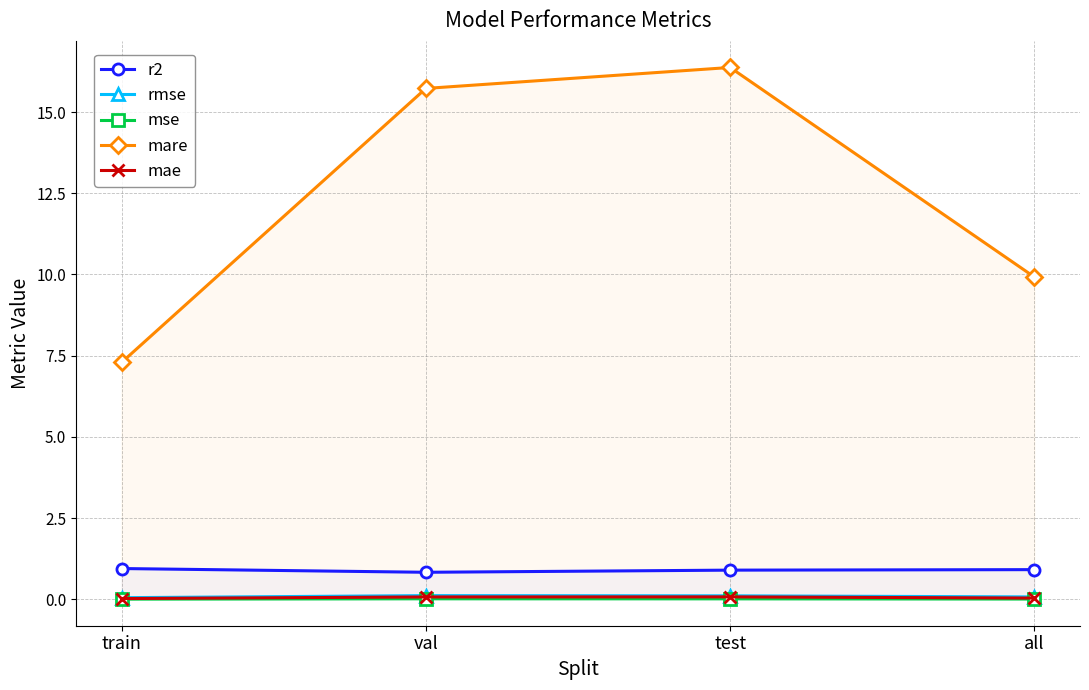

What is the average value of the mare series?

12.3